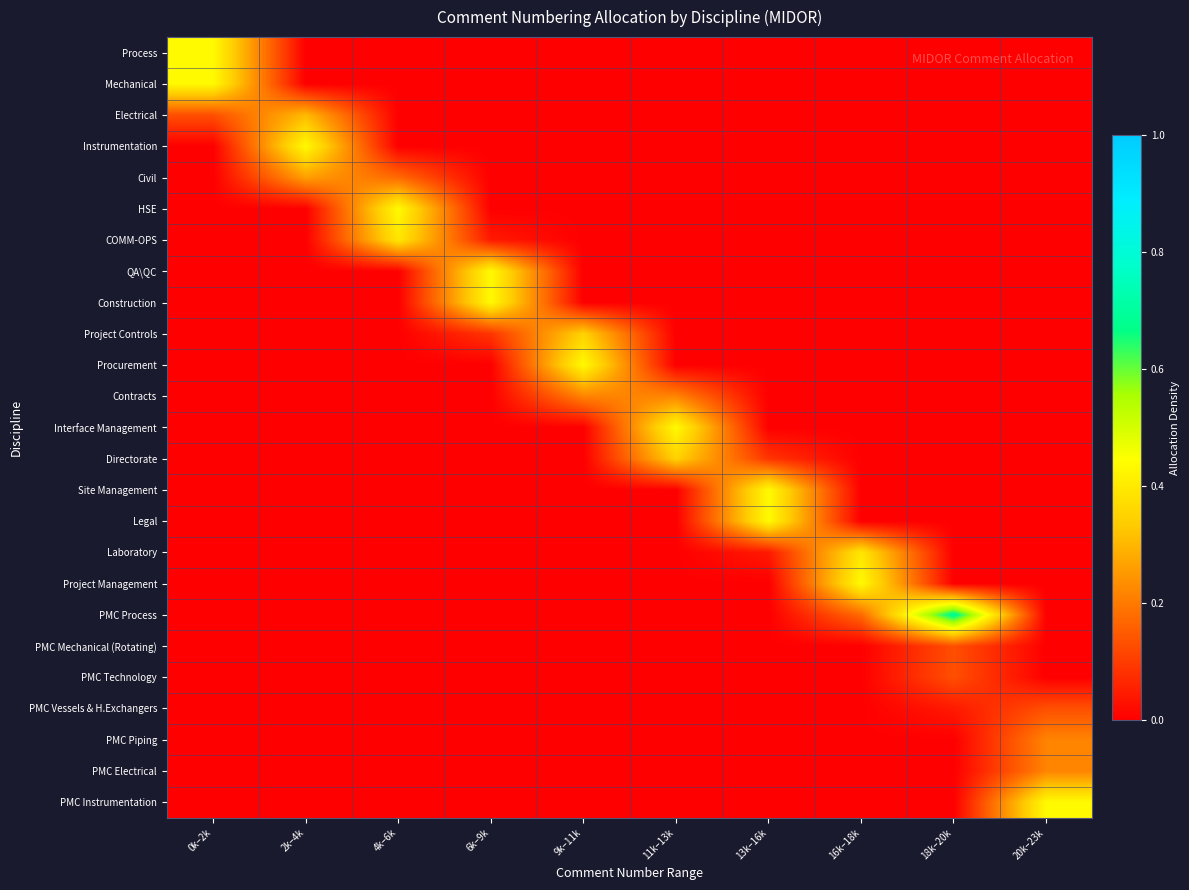

Reading right to left, transcribe all the data shown in this chart.

Process: 20k–23k=0.0	18k–20k=0.0	16k–18k=0.0	13k–16k=0.0	11k–13k=0.0	9k–11k=0.0	6k–9k=0.0	4k–6k=0.0	2k–4k=0.0	0k–2k=0.4
Mechanical: 20k–23k=0.0	18k–20k=0.0	16k–18k=0.0	13k–16k=0.0	11k–13k=0.0	9k–11k=0.0	6k–9k=0.0	4k–6k=0.0	2k–4k=0.0	0k–2k=0.4
Electrical: 20k–23k=0.0	18k–20k=0.0	16k–18k=0.0	13k–16k=0.0	11k–13k=0.0	9k–11k=0.0	6k–9k=0.0	4k–6k=0.0	2k–4k=0.3	0k–2k=0.1
Instrumentation: 20k–23k=0.0	18k–20k=0.0	16k–18k=0.0	13k–16k=0.0	11k–13k=0.0	9k–11k=0.0	6k–9k=0.0	4k–6k=0.0	2k–4k=0.4	0k–2k=0.0
Civil: 20k–23k=0.0	18k–20k=0.0	16k–18k=0.0	13k–16k=0.0	11k–13k=0.0	9k–11k=0.0	6k–9k=0.0	4k–6k=0.2	2k–4k=0.3	0k–2k=0.0
HSE: 20k–23k=0.0	18k–20k=0.0	16k–18k=0.0	13k–16k=0.0	11k–13k=0.0	9k–11k=0.0	6k–9k=0.0	4k–6k=0.4	2k–4k=0.0	0k–2k=0.0
COMM-OPS: 20k–23k=0.0	18k–20k=0.0	16k–18k=0.0	13k–16k=0.0	11k–13k=0.0	9k–11k=0.0	6k–9k=0.0	4k–6k=0.4	2k–4k=0.0	0k–2k=0.0
QA\QC: 20k–23k=0.0	18k–20k=0.0	16k–18k=0.0	13k–16k=0.0	11k–13k=0.0	9k–11k=0.0	6k–9k=0.4	4k–6k=0.0	2k–4k=0.0	0k–2k=0.0
Construction: 20k–23k=0.0	18k–20k=0.0	16k–18k=0.0	13k–16k=0.0	11k–13k=0.0	9k–11k=0.0	6k–9k=0.4	4k–6k=0.0	2k–4k=0.0	0k–2k=0.0
Project Controls: 20k–23k=0.0	18k–20k=0.0	16k–18k=0.0	13k–16k=0.0	11k–13k=0.0	9k–11k=0.3	6k–9k=0.1	4k–6k=0.0	2k–4k=0.0	0k–2k=0.0
Procurement: 20k–23k=0.0	18k–20k=0.0	16k–18k=0.0	13k–16k=0.0	11k–13k=0.0	9k–11k=0.4	6k–9k=0.0	4k–6k=0.0	2k–4k=0.0	0k–2k=0.0
Contracts: 20k–23k=0.0	18k–20k=0.0	16k–18k=0.0	13k–16k=0.0	11k–13k=0.2	9k–11k=0.2	6k–9k=0.0	4k–6k=0.0	2k–4k=0.0	0k–2k=0.0
Interface Management: 20k–23k=0.0	18k–20k=0.0	16k–18k=0.0	13k–16k=0.0	11k–13k=0.4	9k–11k=0.0	6k–9k=0.0	4k–6k=0.0	2k–4k=0.0	0k–2k=0.0
Directorate: 20k–23k=0.0	18k–20k=0.0	16k–18k=0.0	13k–16k=0.1	11k–13k=0.3	9k–11k=0.0	6k–9k=0.0	4k–6k=0.0	2k–4k=0.0	0k–2k=0.0
Site Management: 20k–23k=0.0	18k–20k=0.0	16k–18k=0.0	13k–16k=0.4	11k–13k=0.0	9k–11k=0.0	6k–9k=0.0	4k–6k=0.0	2k–4k=0.0	0k–2k=0.0
Legal: 20k–23k=0.0	18k–20k=0.0	16k–18k=0.0	13k–16k=0.4	11k–13k=0.0	9k–11k=0.0	6k–9k=0.0	4k–6k=0.0	2k–4k=0.0	0k–2k=0.0
Laboratory: 20k–23k=0.0	18k–20k=0.0	16k–18k=0.4	13k–16k=0.0	11k–13k=0.0	9k–11k=0.0	6k–9k=0.0	4k–6k=0.0	2k–4k=0.0	0k–2k=0.0
Project Management: 20k–23k=0.0	18k–20k=0.0	16k–18k=0.4	13k–16k=0.0	11k–13k=0.0	9k–11k=0.0	6k–9k=0.0	4k–6k=0.0	2k–4k=0.0	0k–2k=0.0
PMC Process: 20k–23k=0.0	18k–20k=0.7	16k–18k=0.2	13k–16k=0.0	11k–13k=0.0	9k–11k=0.0	6k–9k=0.0	4k–6k=0.0	2k–4k=0.0	0k–2k=0.0
PMC Mechanical (Rotating): 20k–23k=0.0	18k–20k=0.1	16k–18k=0.0	13k–16k=0.0	11k–13k=0.0	9k–11k=0.0	6k–9k=0.0	4k–6k=0.0	2k–4k=0.0	0k–2k=0.0
PMC Technology: 20k–23k=0.0	18k–20k=0.1	16k–18k=0.0	13k–16k=0.0	11k–13k=0.0	9k–11k=0.0	6k–9k=0.0	4k–6k=0.0	2k–4k=0.0	0k–2k=0.0
PMC Vessels & H.Exchangers: 20k–23k=0.1	18k–20k=0.0	16k–18k=0.0	13k–16k=0.0	11k–13k=0.0	9k–11k=0.0	6k–9k=0.0	4k–6k=0.0	2k–4k=0.0	0k–2k=0.0
PMC Piping: 20k–23k=0.2	18k–20k=0.0	16k–18k=0.0	13k–16k=0.0	11k–13k=0.0	9k–11k=0.0	6k–9k=0.0	4k–6k=0.0	2k–4k=0.0	0k–2k=0.0
PMC Electrical: 20k–23k=0.2	18k–20k=0.0	16k–18k=0.0	13k–16k=0.0	11k–13k=0.0	9k–11k=0.0	6k–9k=0.0	4k–6k=0.0	2k–4k=0.0	0k–2k=0.0
PMC Instrumentation: 20k–23k=0.4	18k–20k=0.0	16k–18k=0.0	13k–16k=0.0	11k–13k=0.0	9k–11k=0.0	6k–9k=0.0	4k–6k=0.0	2k–4k=0.0	0k–2k=0.0